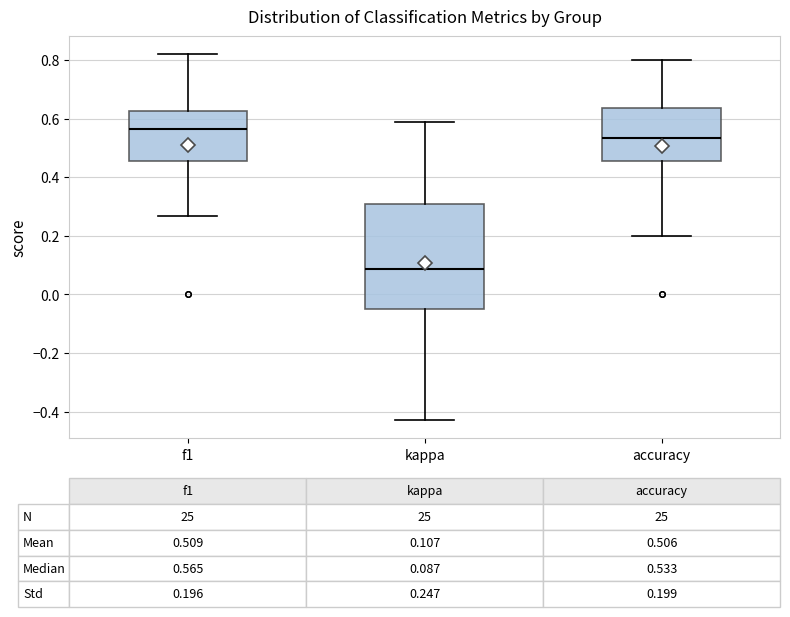

Which box is the tallest, from its lower edge to its upper edge?

kappa